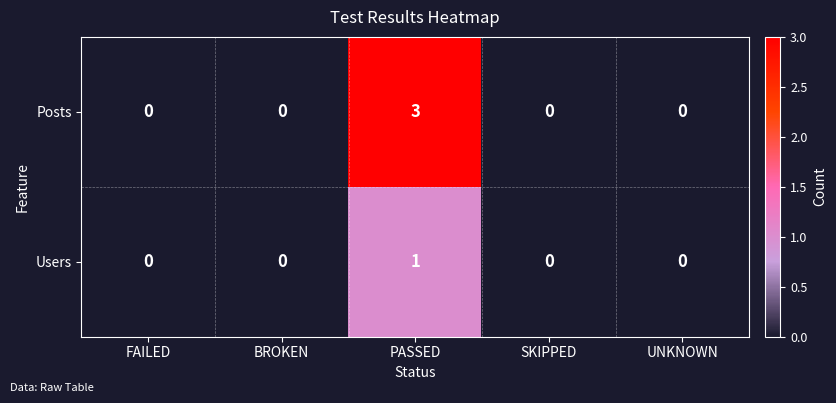

Which series has the largest total across all categories?

Posts